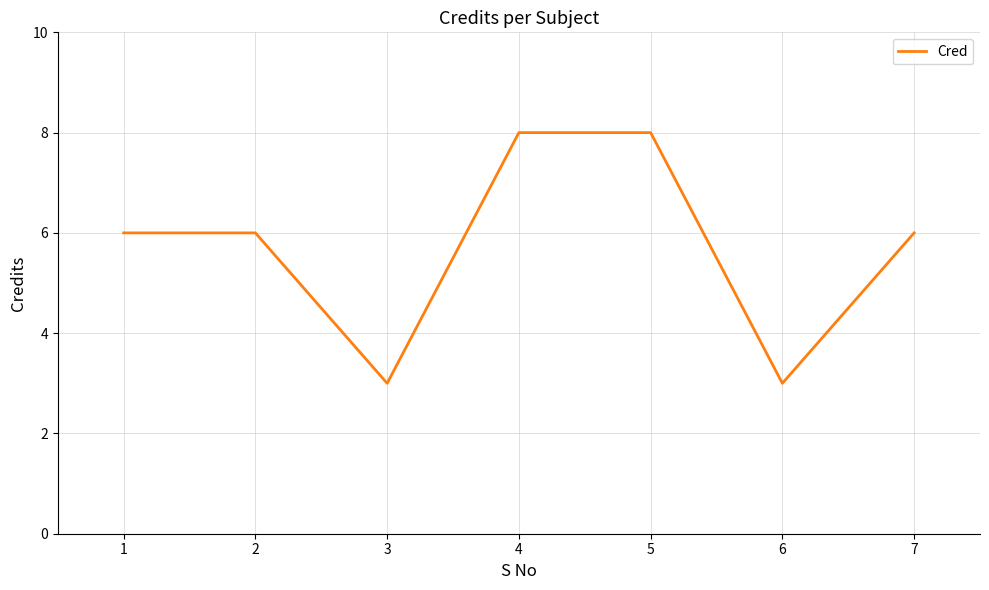

Approximately how many times larger is the value at 4 compared to 6?

2.7